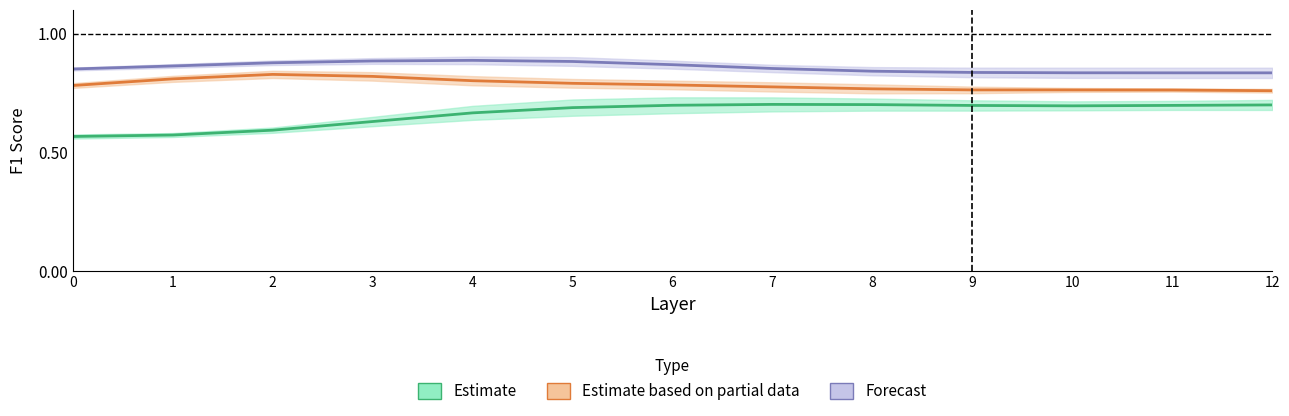

How many distinct data groups are displayed?

3